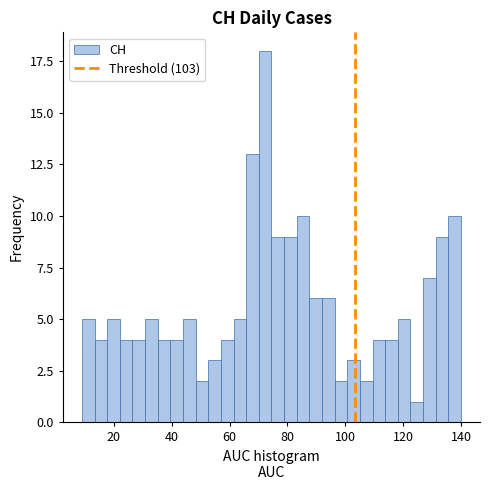

Around what value on the x-axis is the tallest bar? Give the approximate position of its centre, as read against the axis.

72